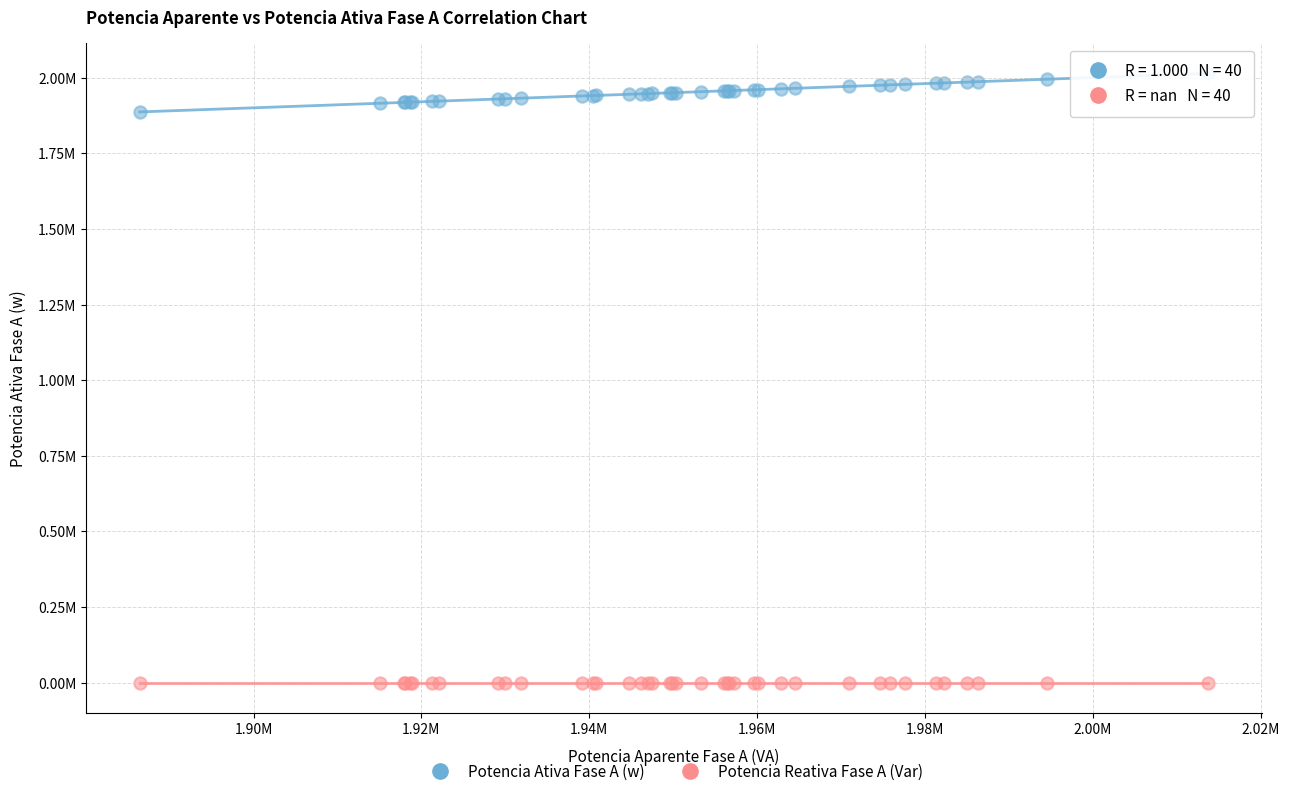

What are all the series names shown in the legend?

Potencia Ativa Fase A (w), Potencia Reativa Fase A (Var)